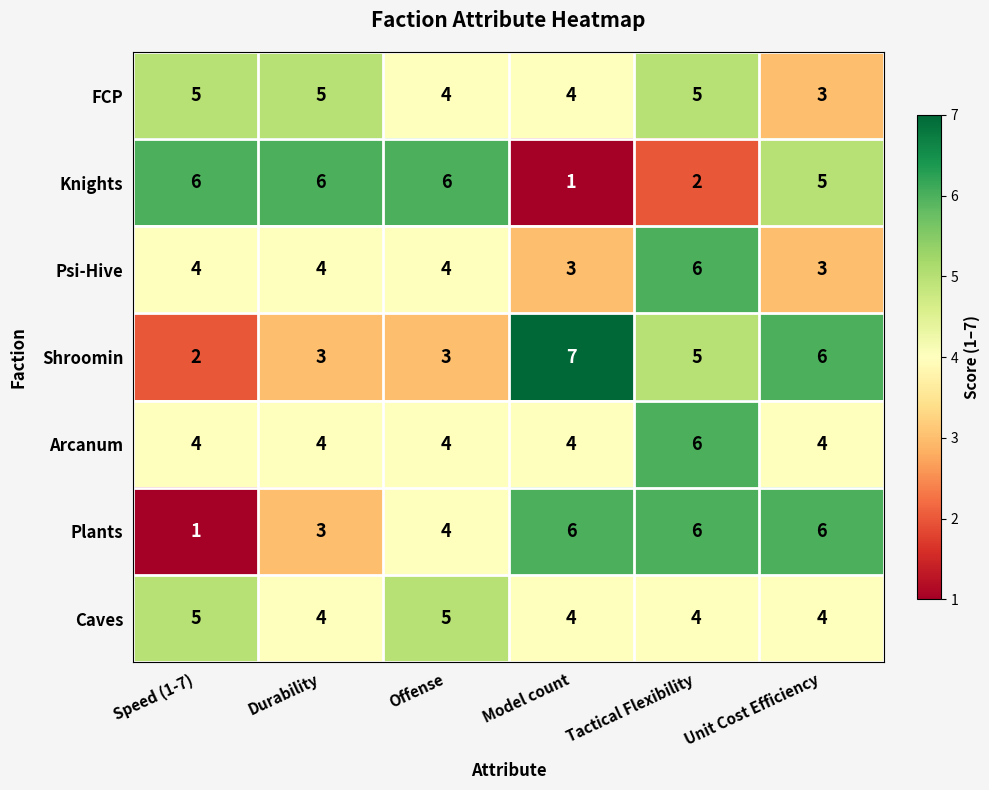

What is the difference between the highest and lowest values at Unit Cost Efficiency?

3